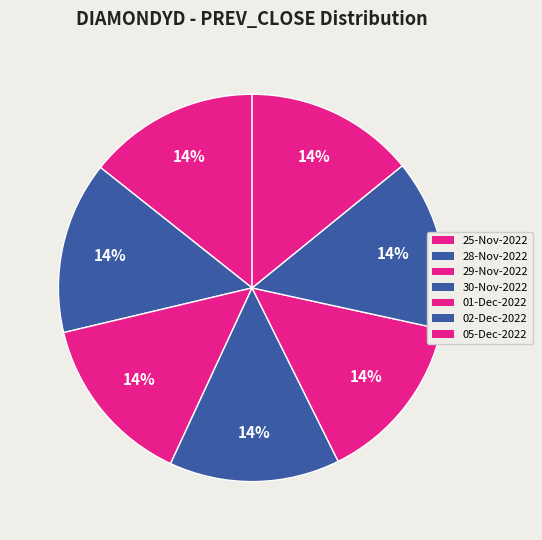

Is it true that 28-Nov-2022 is 14% of the pie?

True